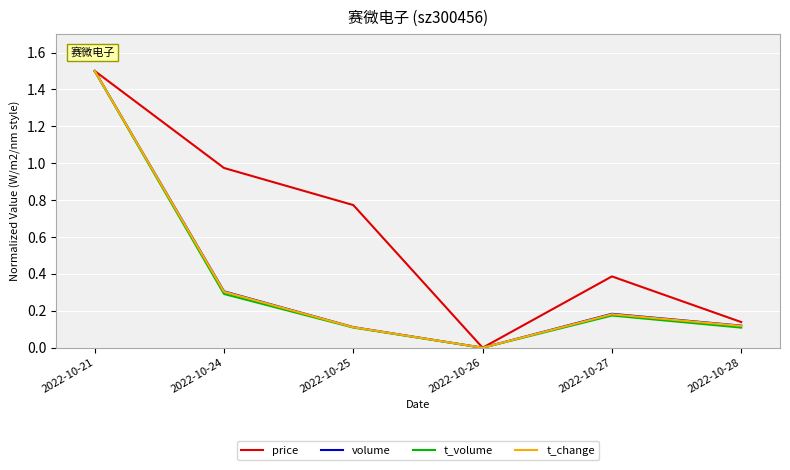

True or false: t_change has a value of 2.5 at 2022-10-21.

False